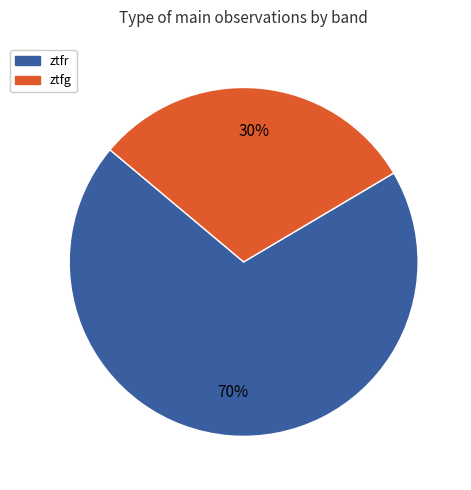

Approximately how many times larger is the value at ztfg compared to ztfr?

0.4